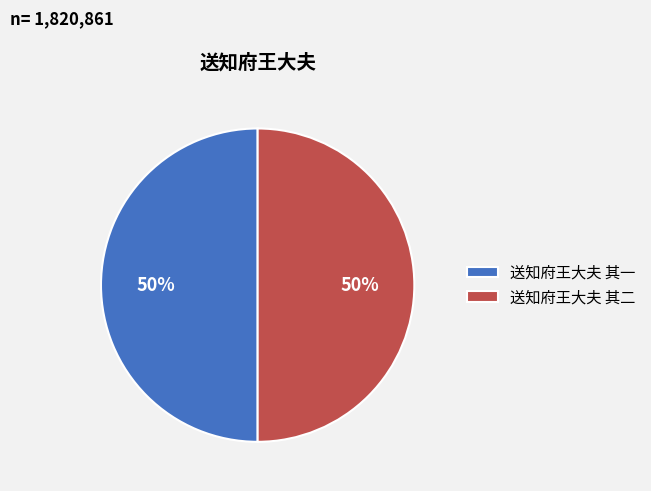

To the nearest percent, what is the average slice percentage?

50%